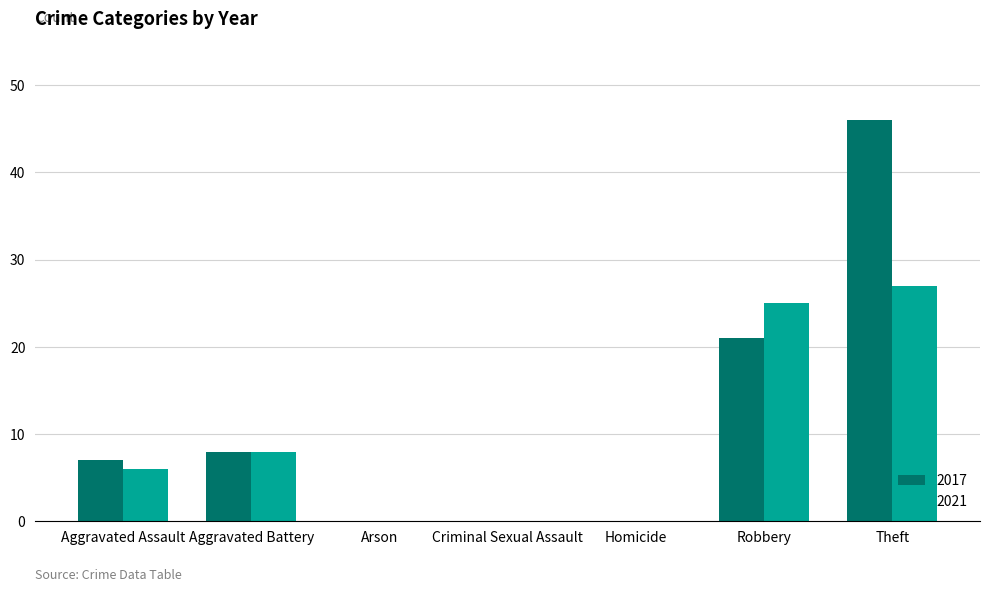

Which series has the widest spread of values?

2017